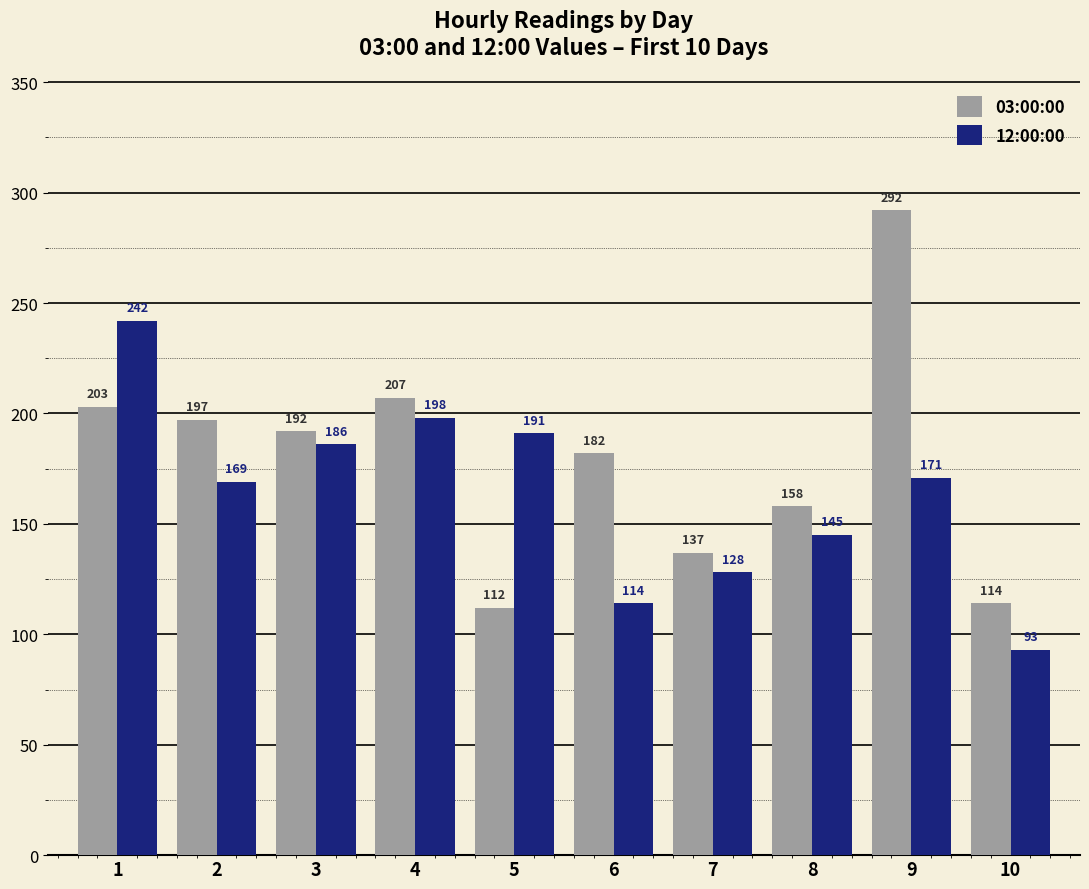

Reading right to left, extract all data points from this chart.

03:00:00: 114	292	158	137	182	112	207	192	197	203
12:00:00: 93	171	145	128	114	191	198	186	169	242